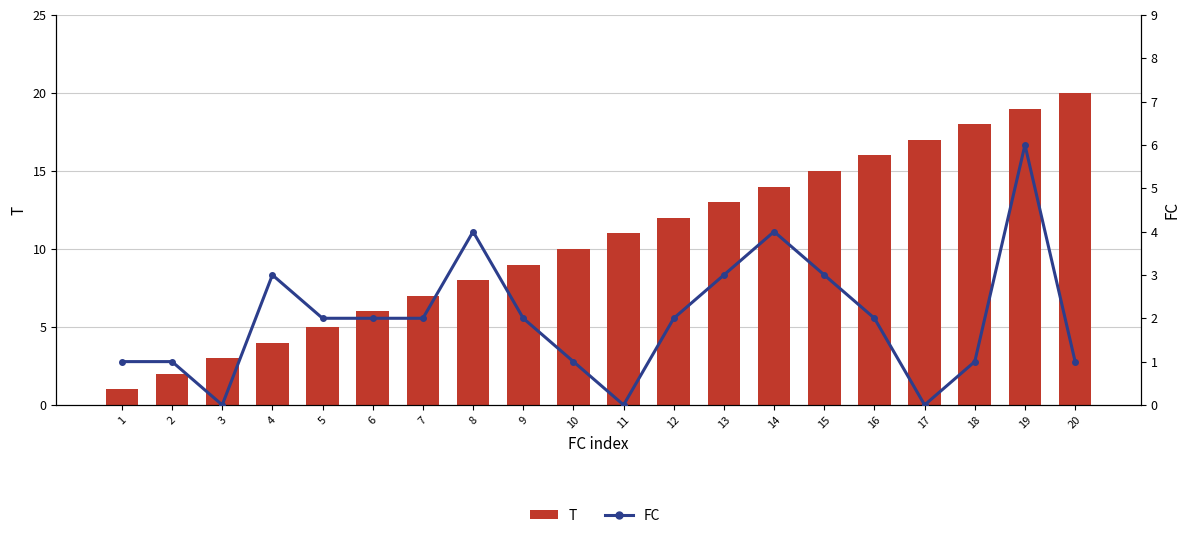

How many values in the T series exceed 11?

9